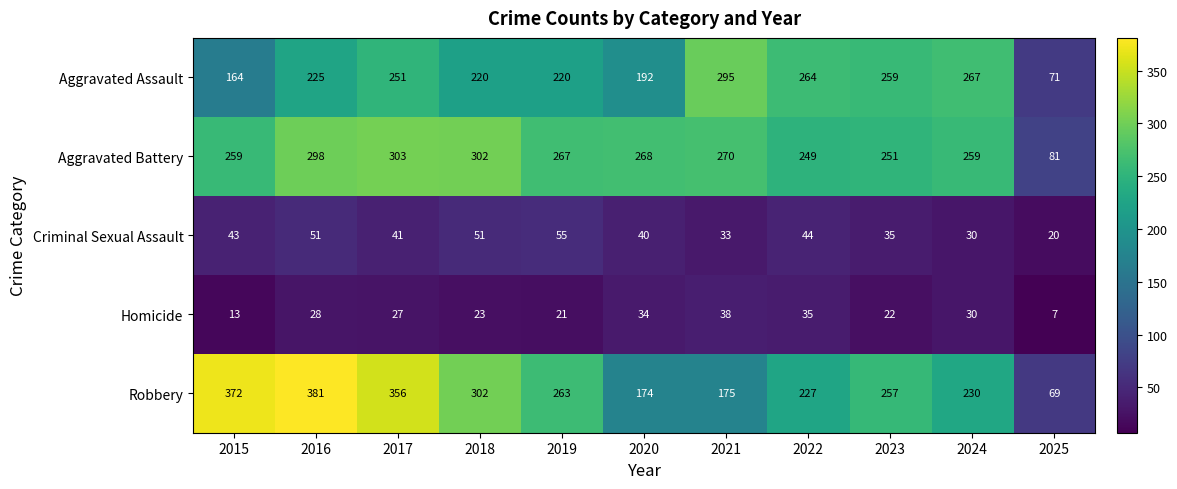

At which label does Homicide first exceed 27?

2016